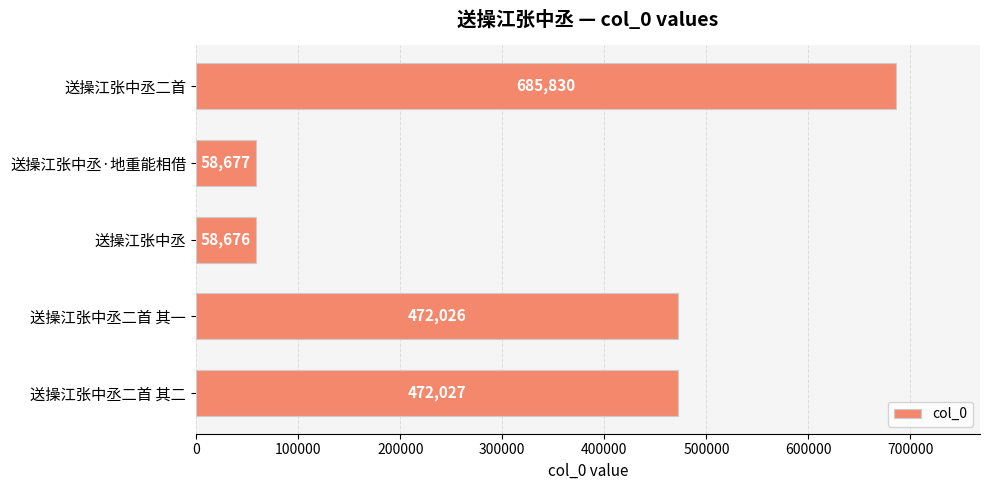

What is the ratio of the value at 送操江张中丞二首 to the value at 送操江张中丞二首 其二?

1.5